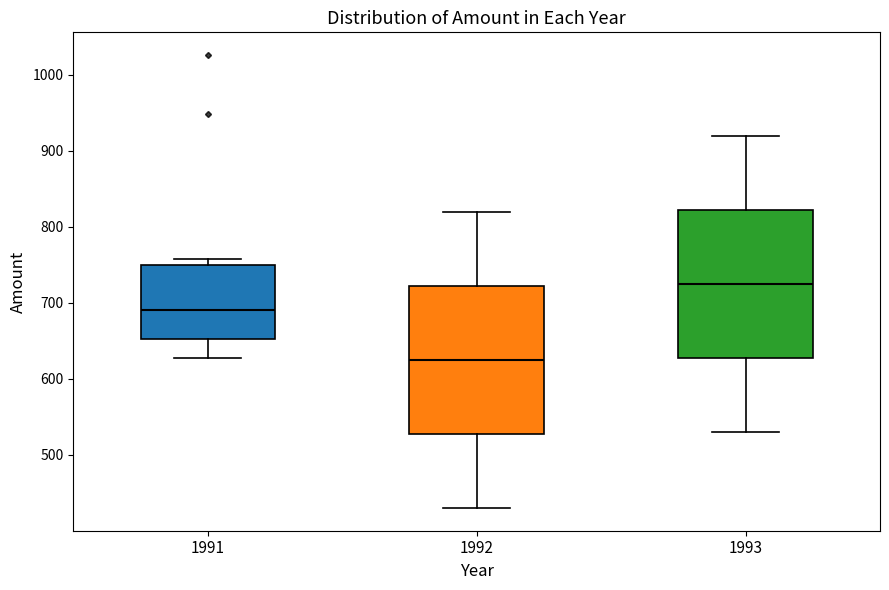

Which box has the lowest median line?

1992